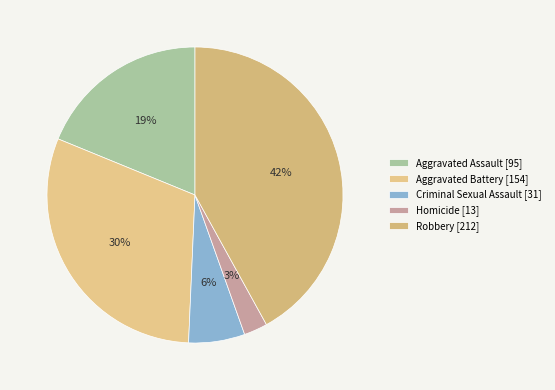

Is there any slice that represents more than half of the pie?

No